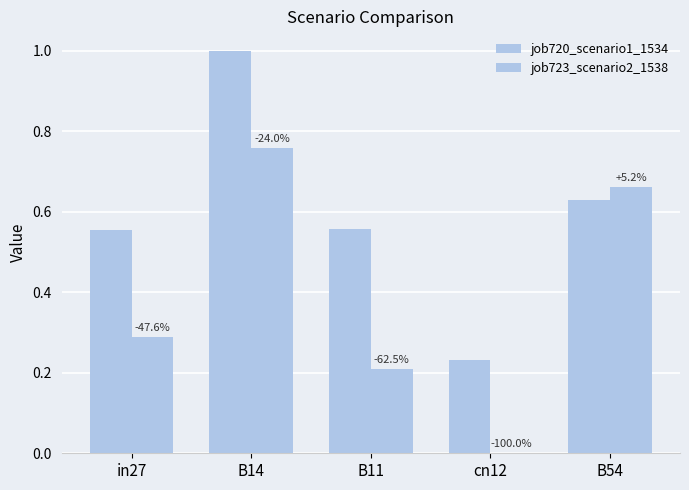

At cn12, list the series in order from smallest to largest.

job723_scenario2_1538, job720_scenario1_1534